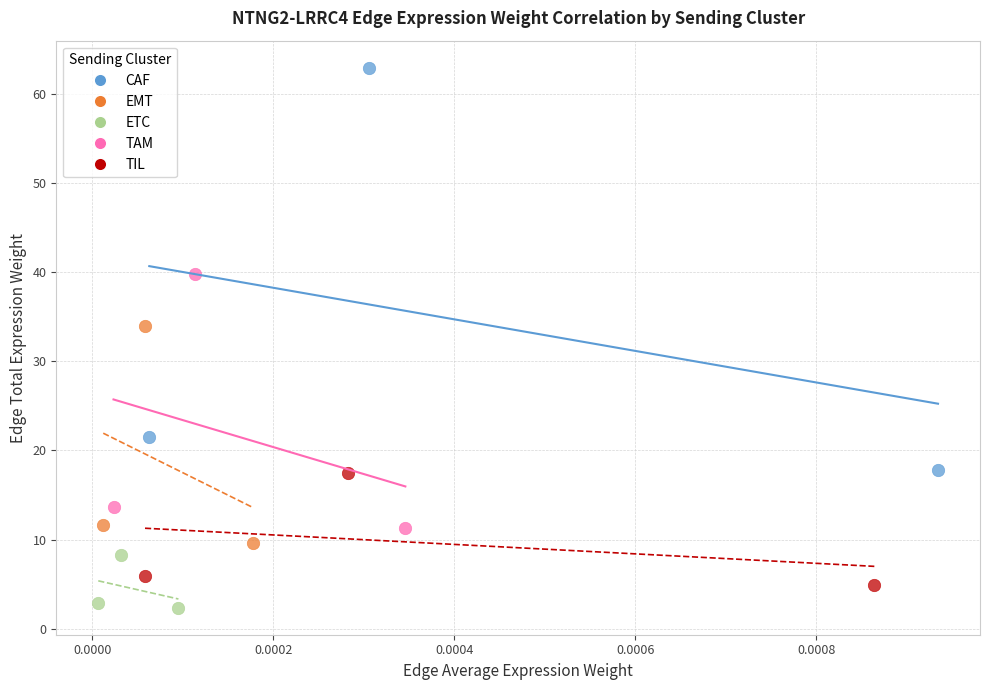

Which series has the largest Y range (max minus min)?

CAF